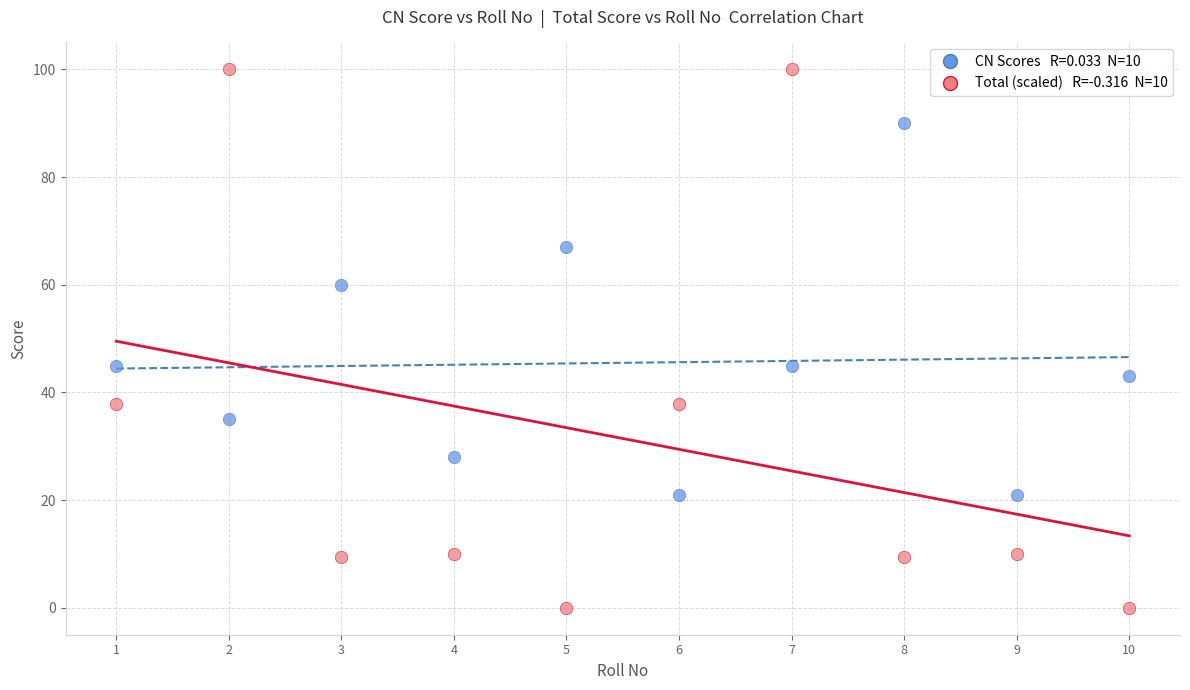

Across all data points, what is the range of Y values (max minus min)?

100.0